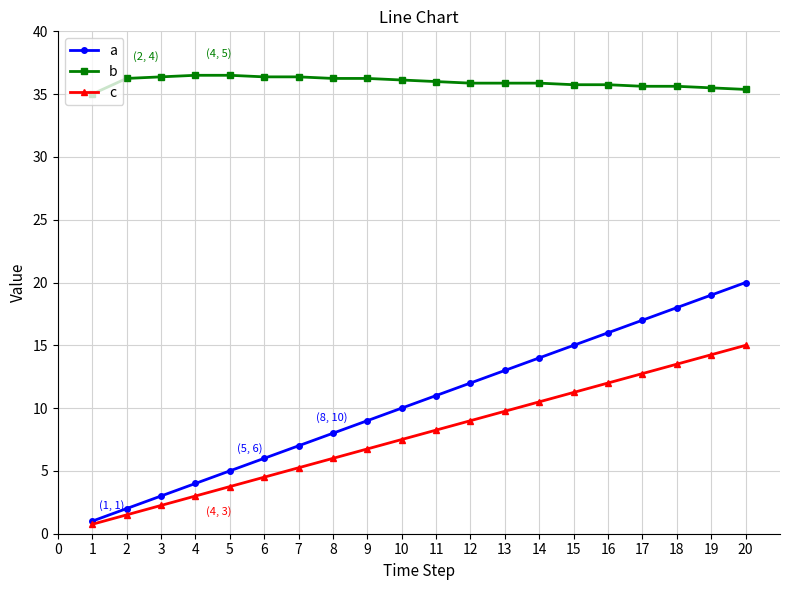

Which series has the largest total across all categories?

b